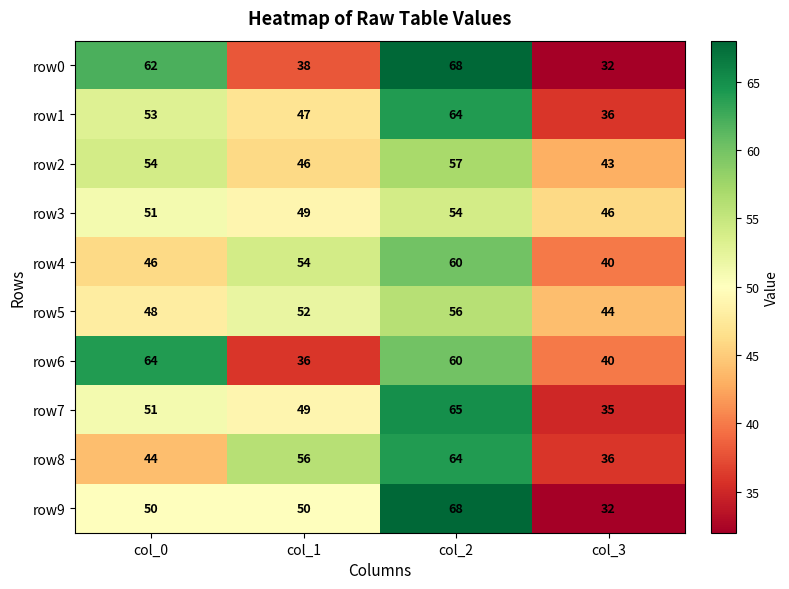

Count the row5 values in the range 48 to 56.

3